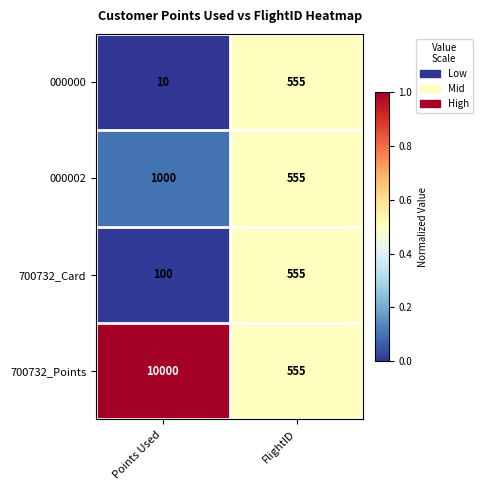

What is the approximate value of 700732_Points at Points Used, to the nearest 100?

10000